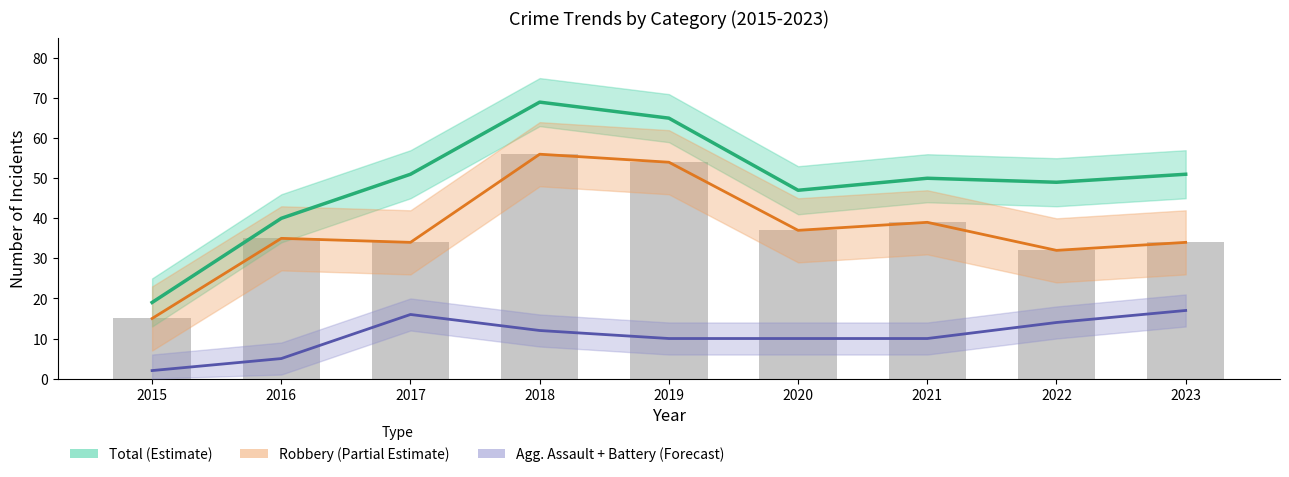

How many series are shown in this chart?

3